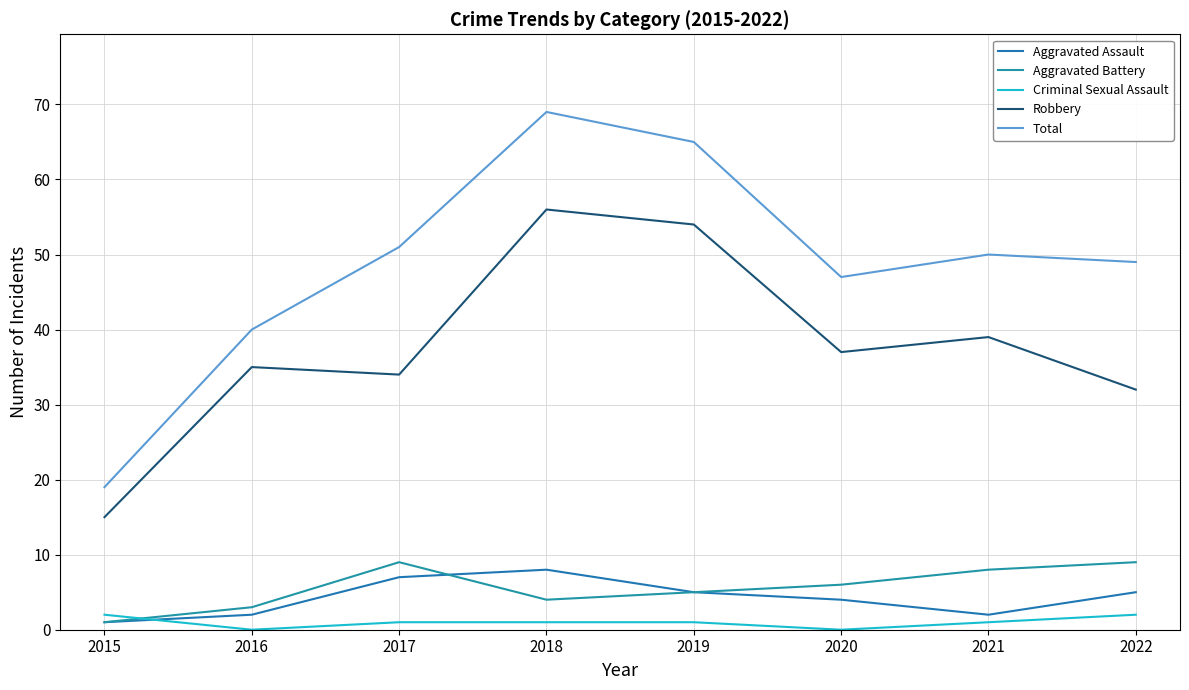

True or false: Aggravated Assault and Robbery cross at least once.

False